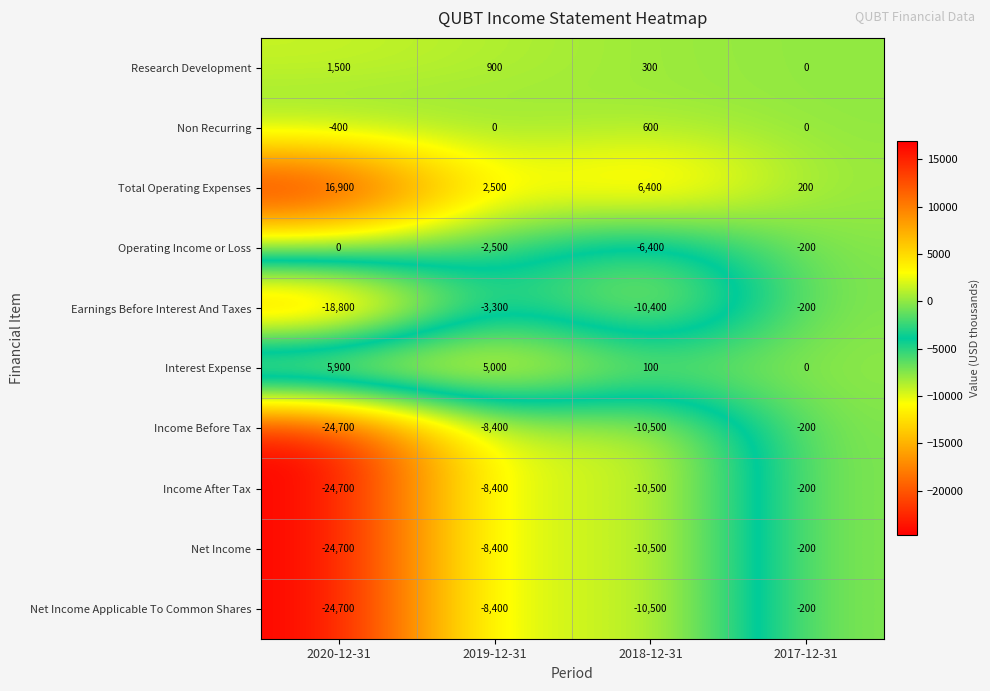

What is the difference between the maximum and second lowest values in the Research Development series?

1200